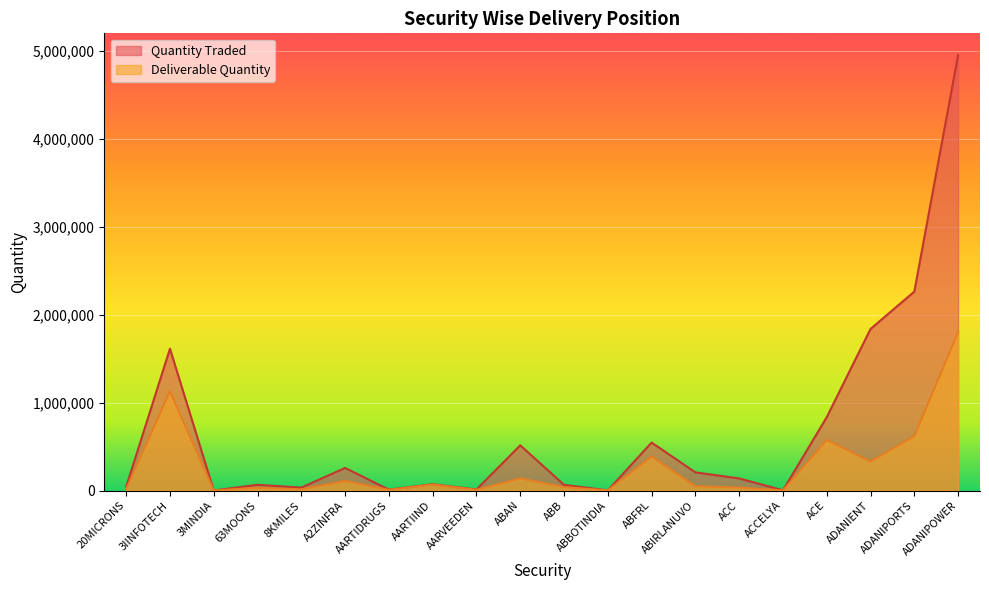

True or false: Quantity Traded and Deliverable Quantity intersect in this chart.

False